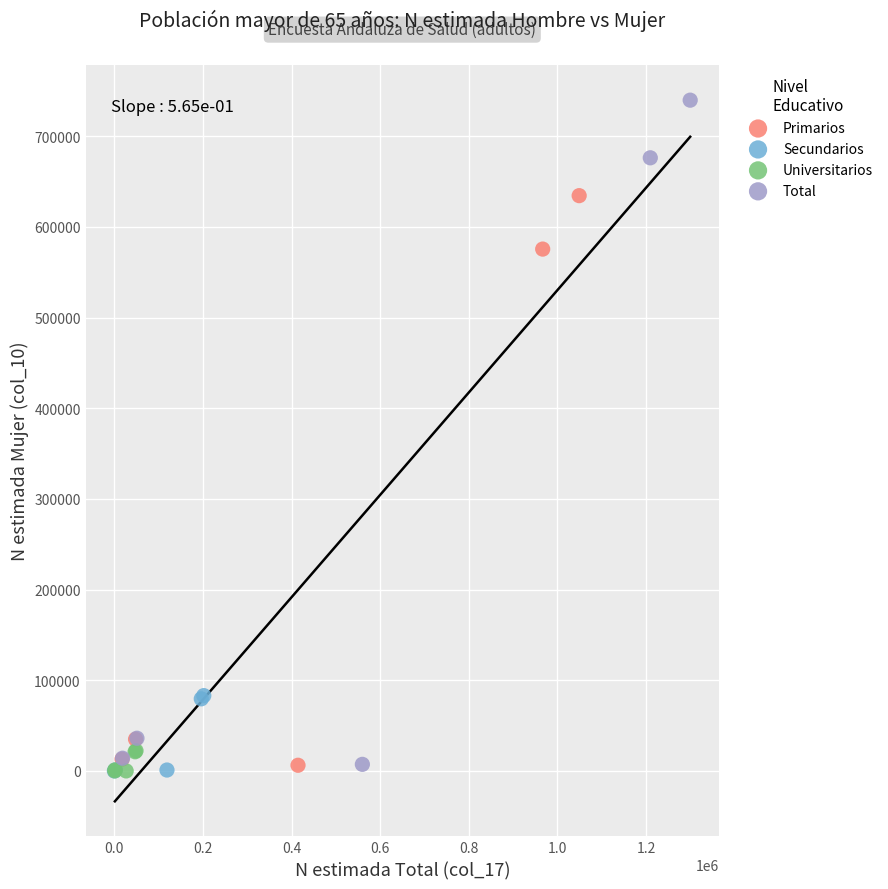

Which series reaches the maximum Y coordinate?

Total